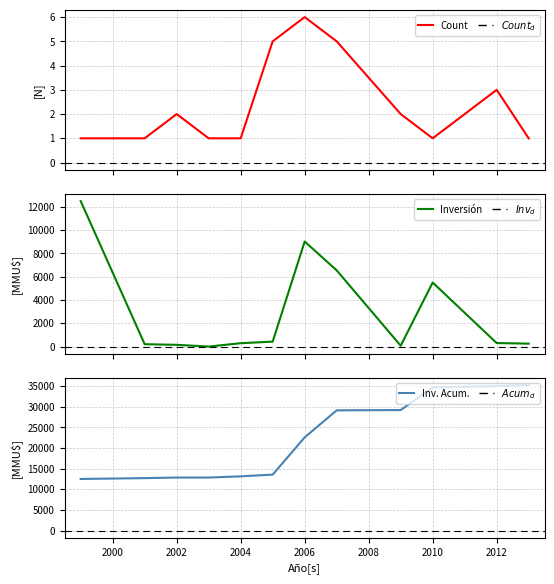

At which label does Count first exceed 2?

2005